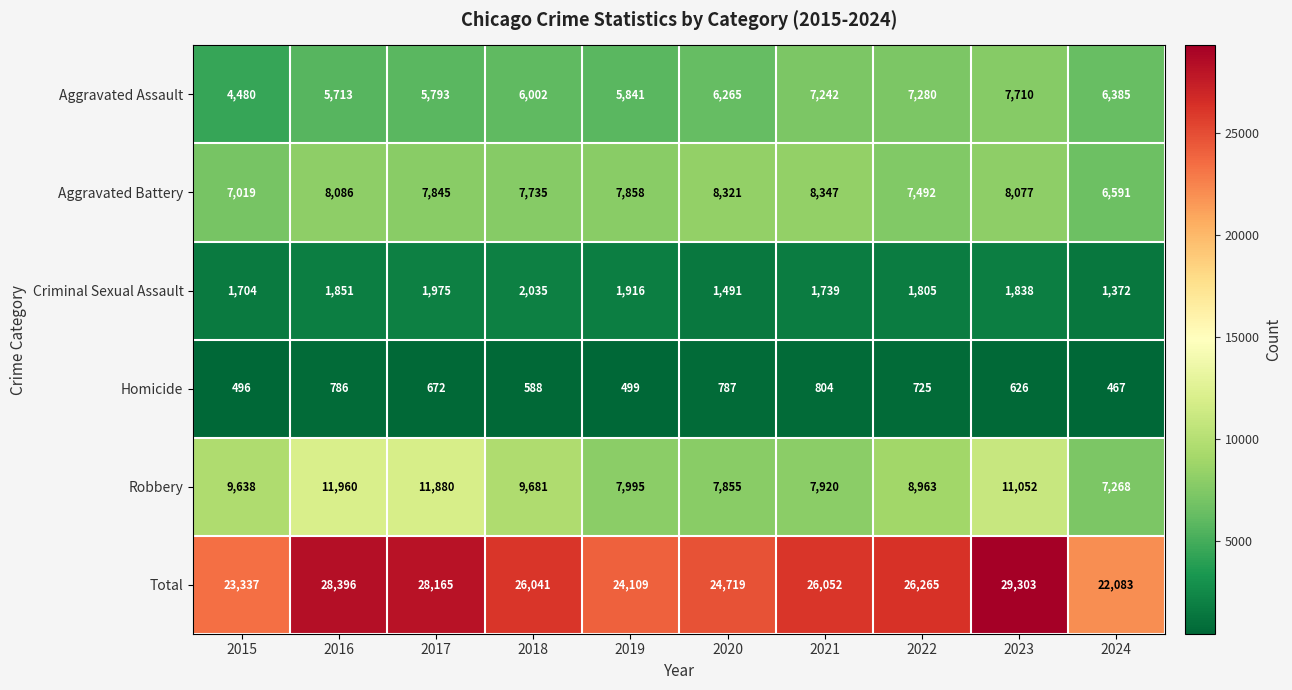

What value does the Aggravated Battery series have at 2023?

8077